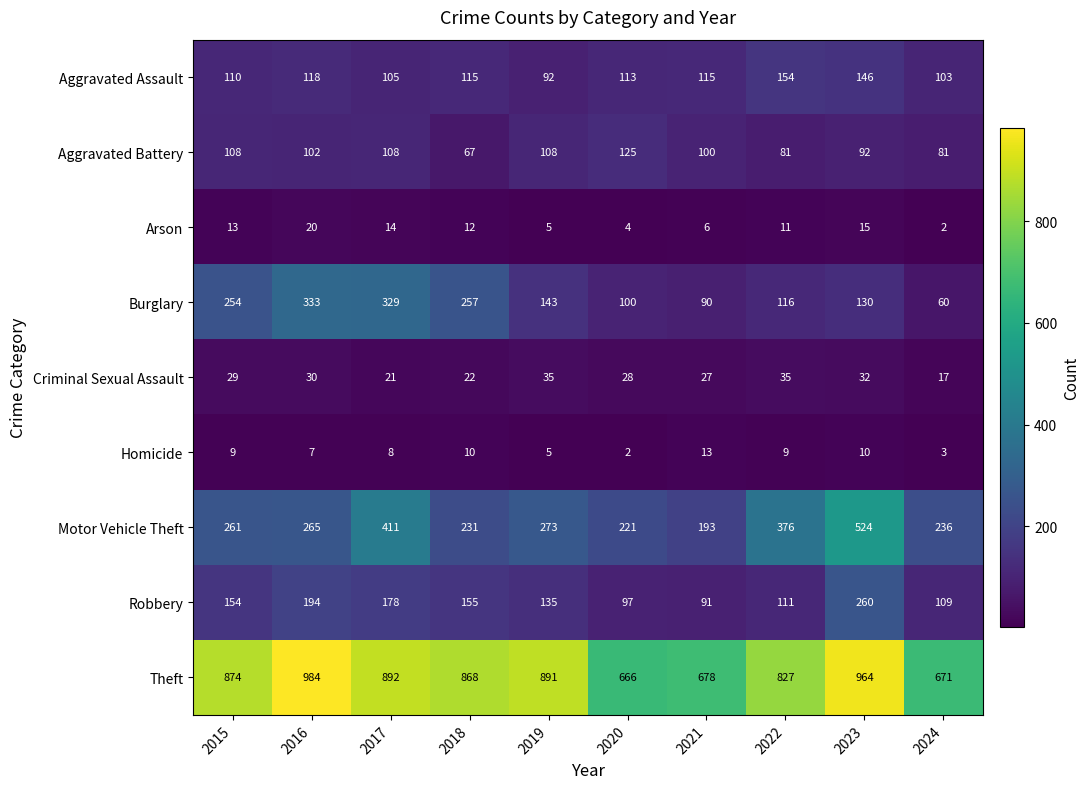

What is the total value across all series at 2019?

1687